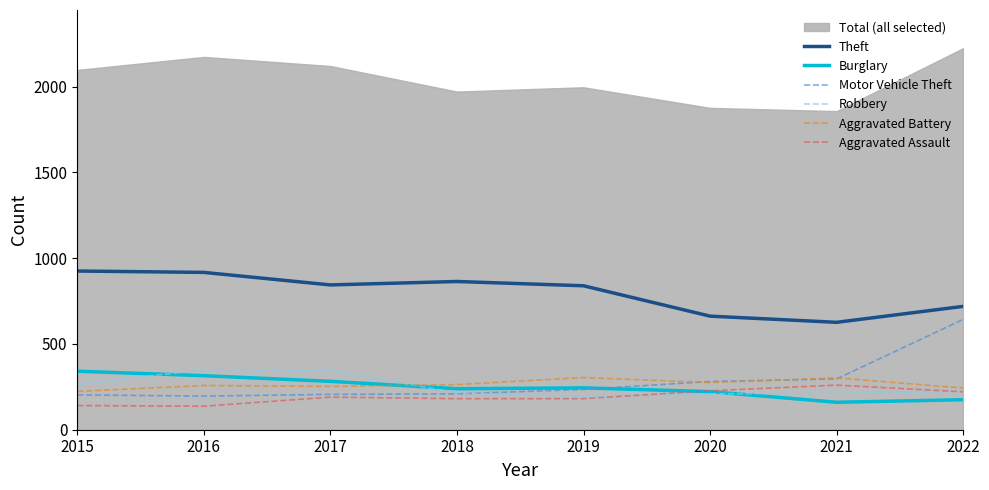

Which series changed the most between 2019 and 2021?

Theft